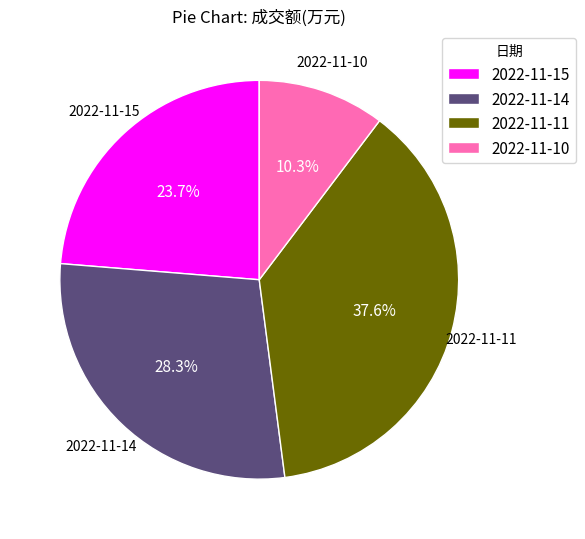

What is the smallest slice in the pie chart?

2022-11-10